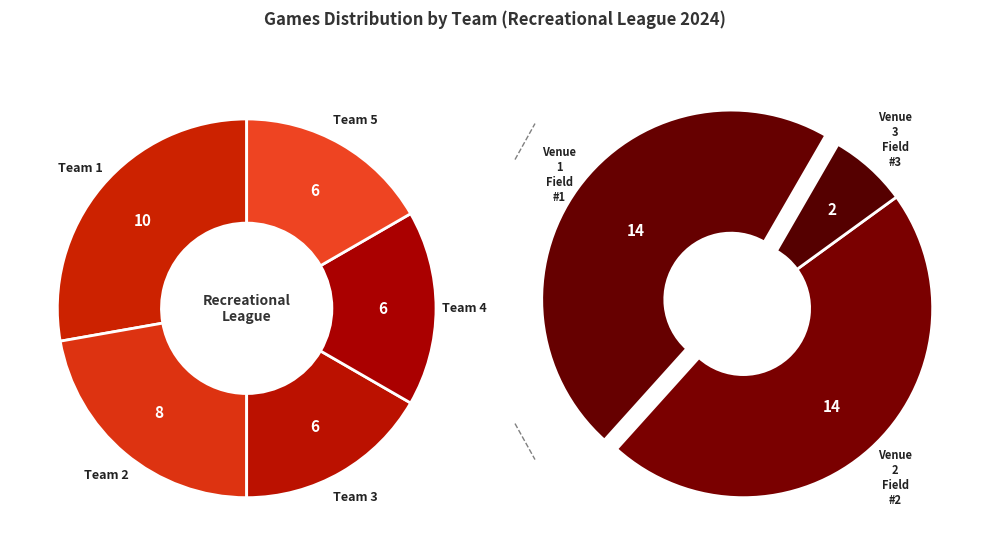

To the nearest percent, what is the average slice percentage?

20%